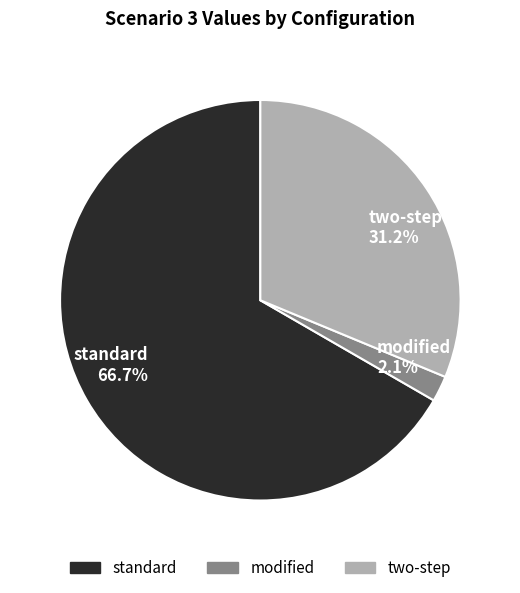

Rank the categories by value from lowest to highest.

modified, two-step, standard